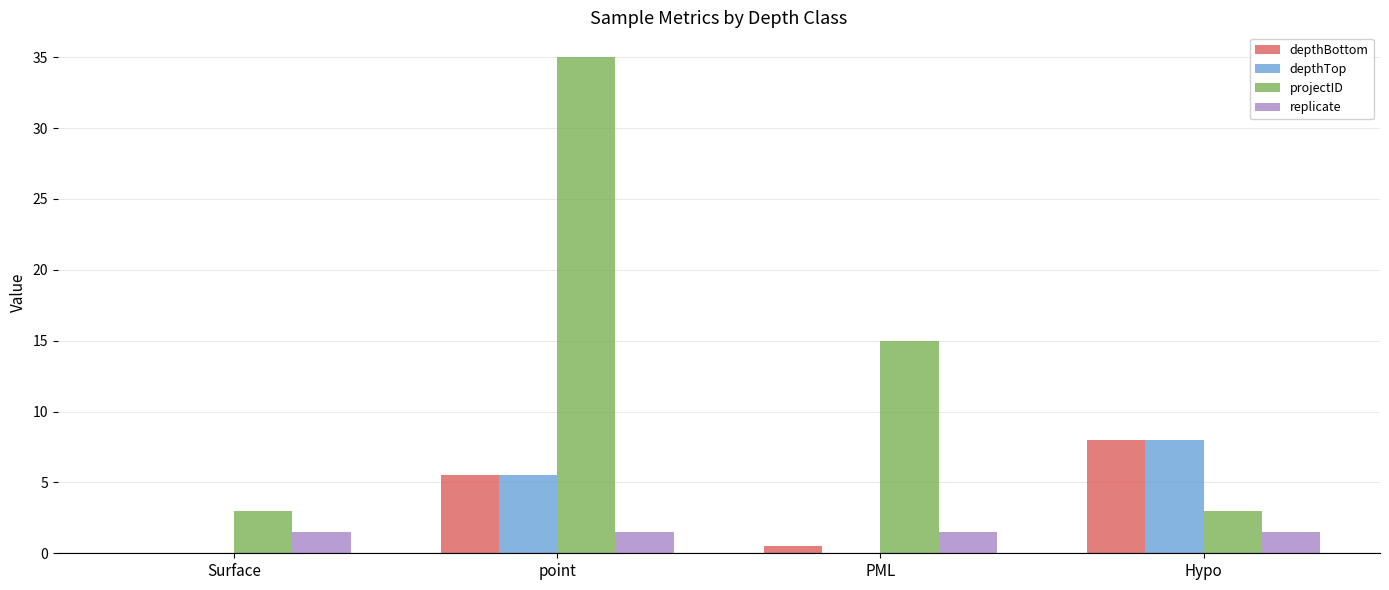

At which category is the sum across all series the highest?

point